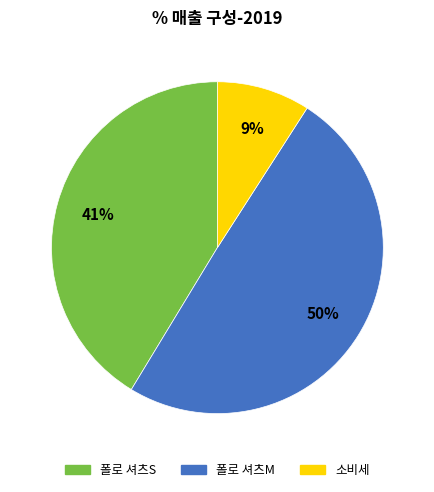

To the nearest percent, what is the average slice percentage?

33%